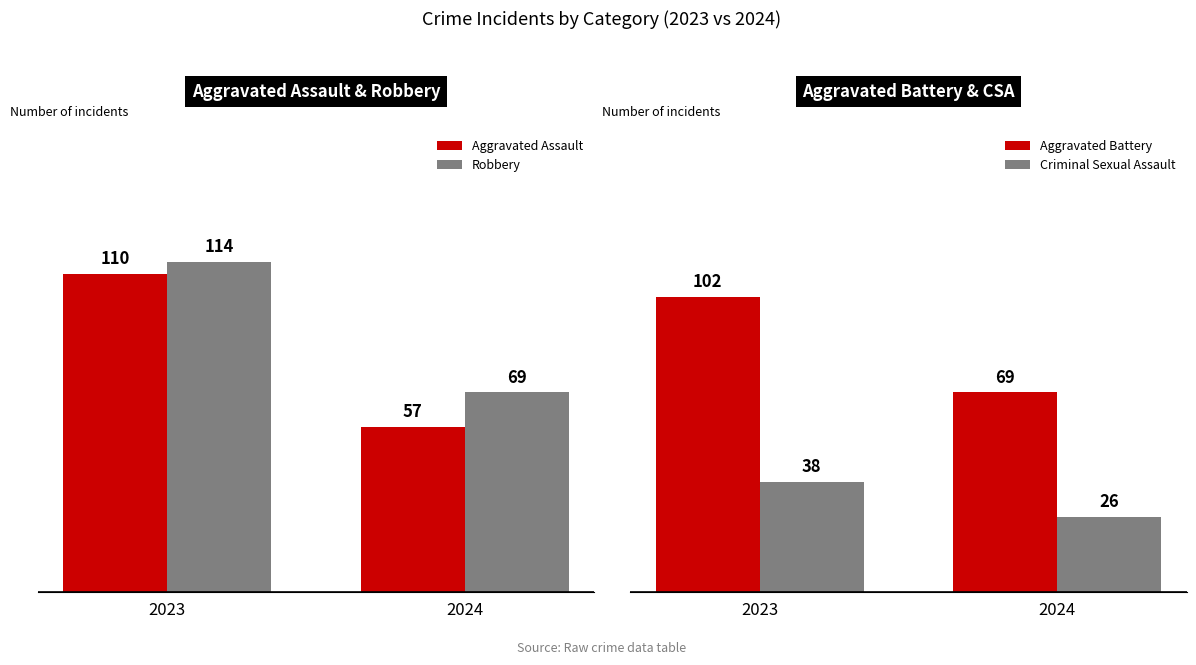

The value of Aggravated Assault at 2023 is 110. True or false?

True